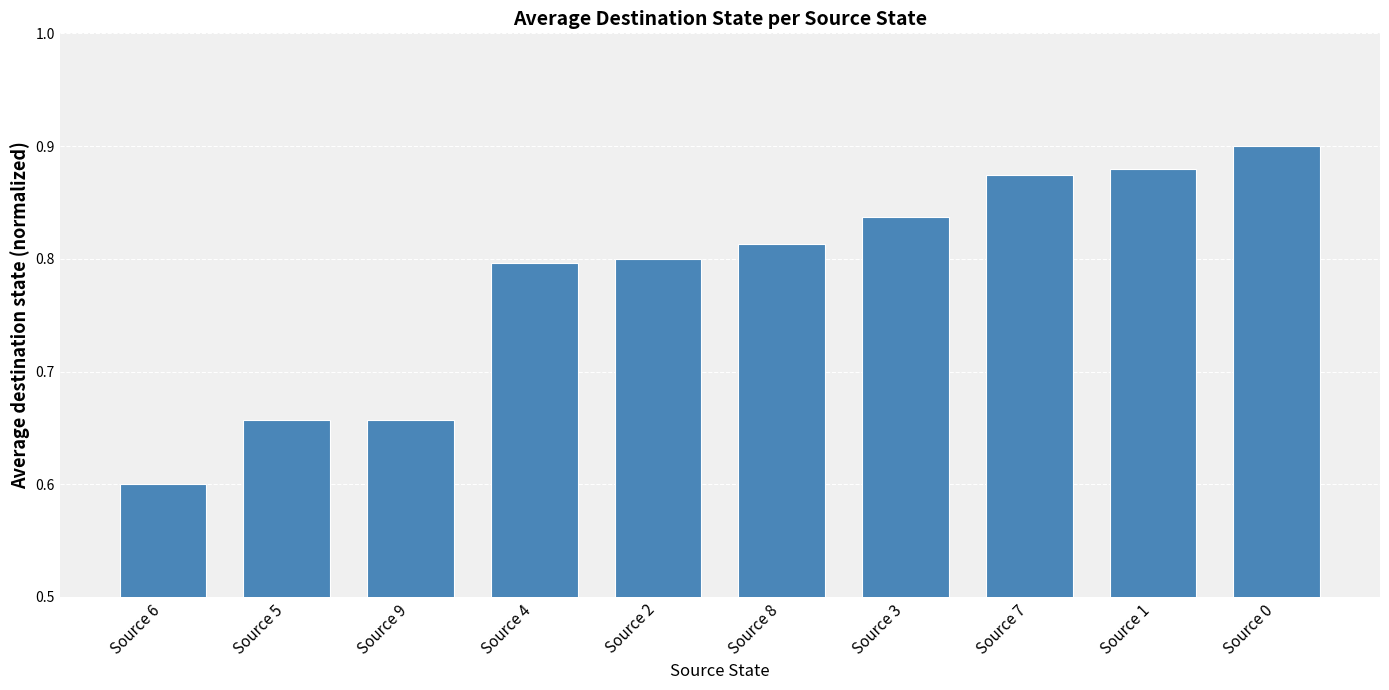

Count the values in the range 0 to 1.

10